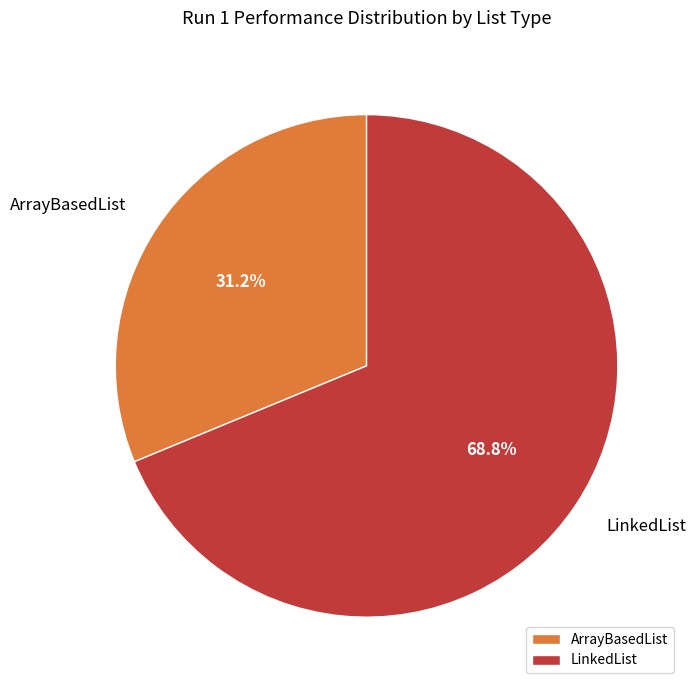

How much of the chart is everything except ArrayBasedList?

68.8%